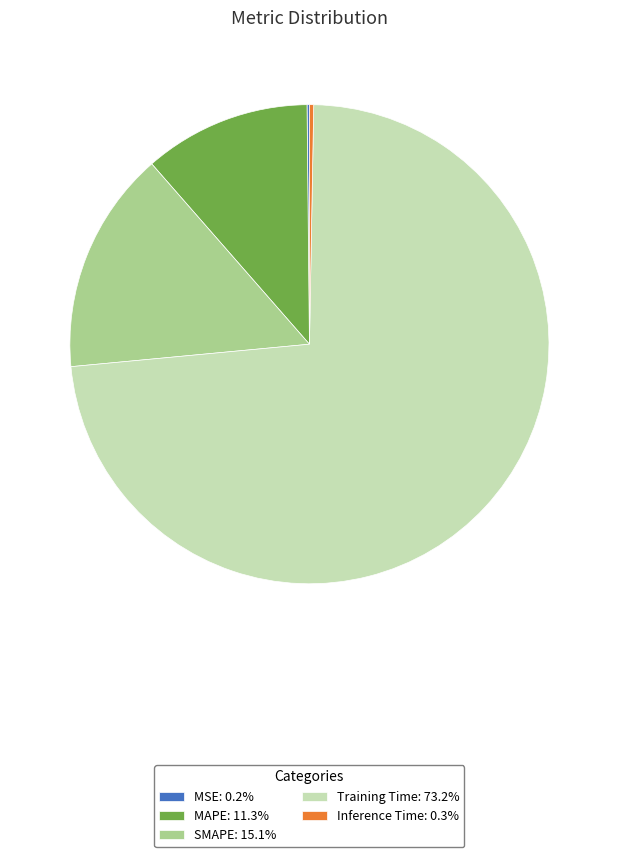

Is there a majority slice in this chart?

Yes